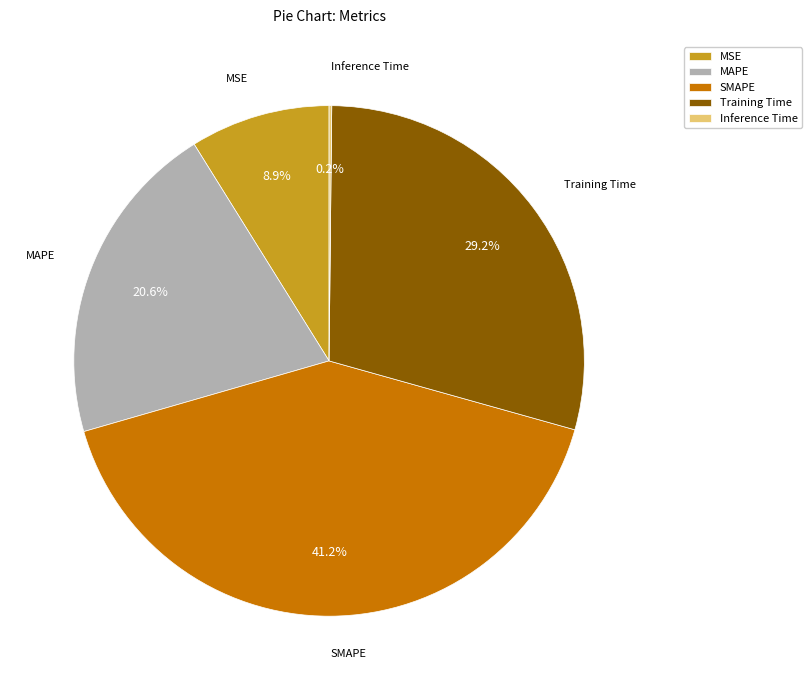

Is there any slice that represents more than half of the pie?

No